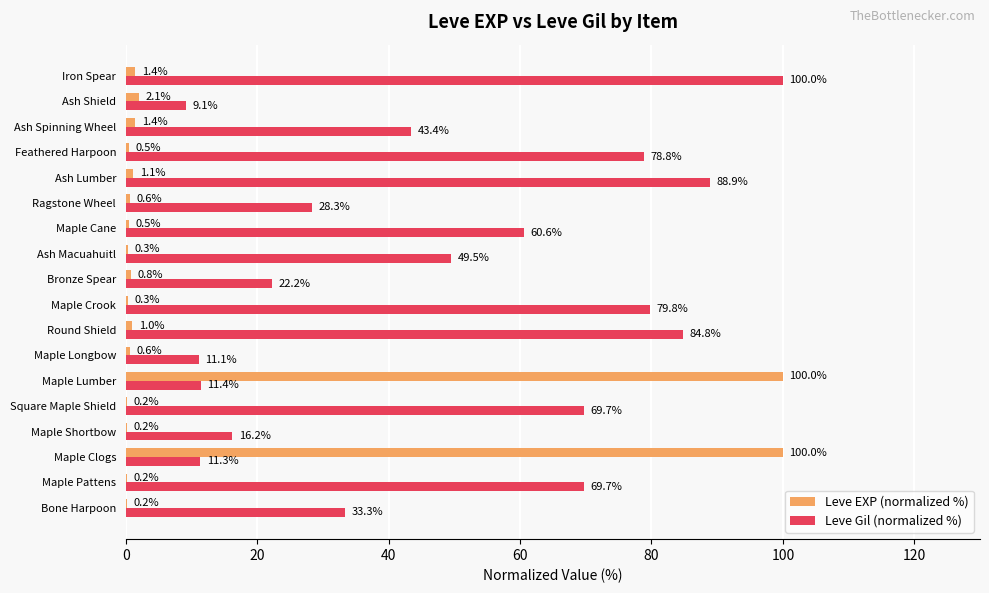

The value of Leve Gil (normalized %) at Maple Crook is 79.8. True or false?

True